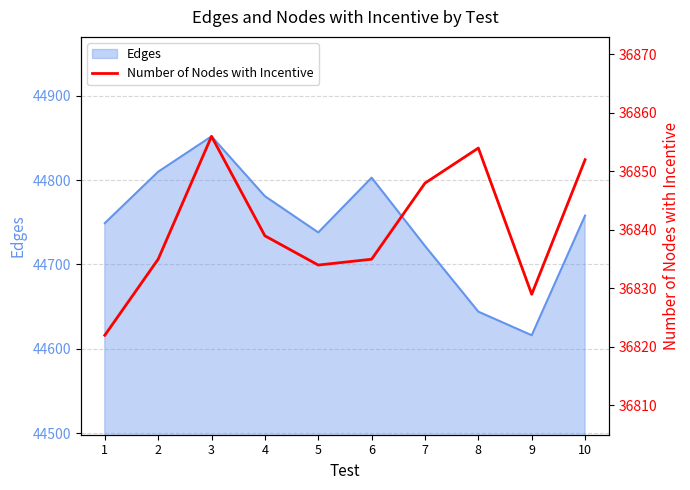

The value of Edges at 9 is 30812. True or false?

False